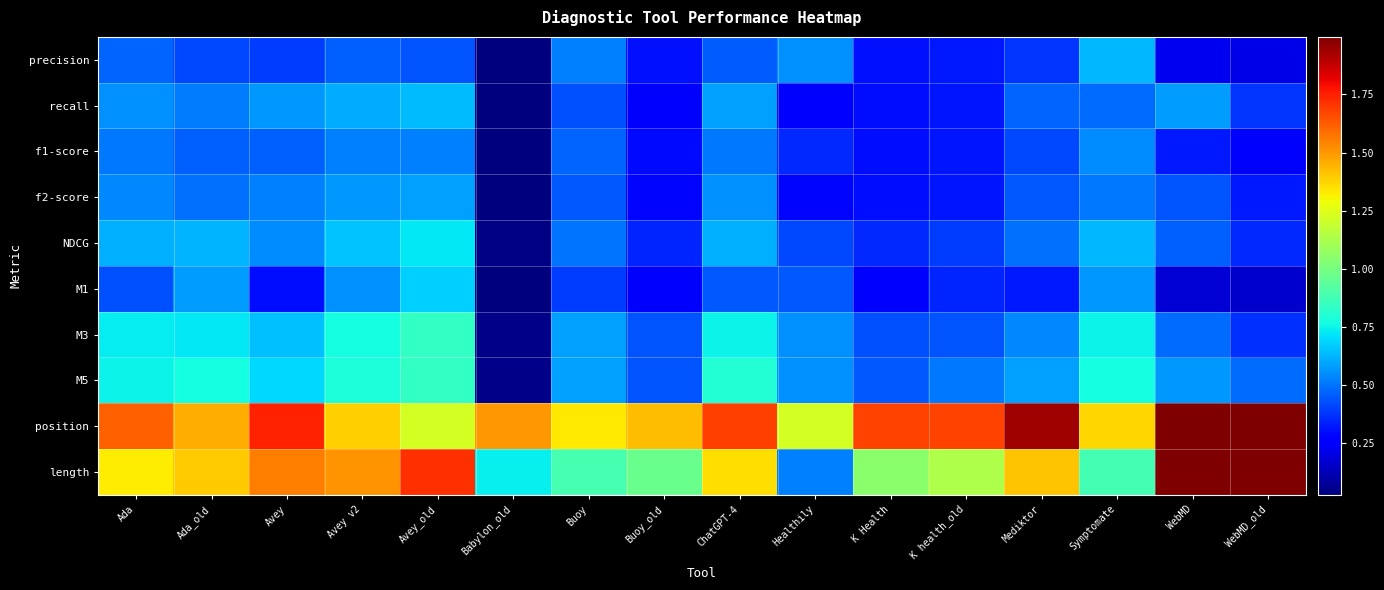

Rank the series by their maximum value, from highest to lowest.

position, length, M3, M5, NDCG, M1, recall, precision, f2-score, f1-score